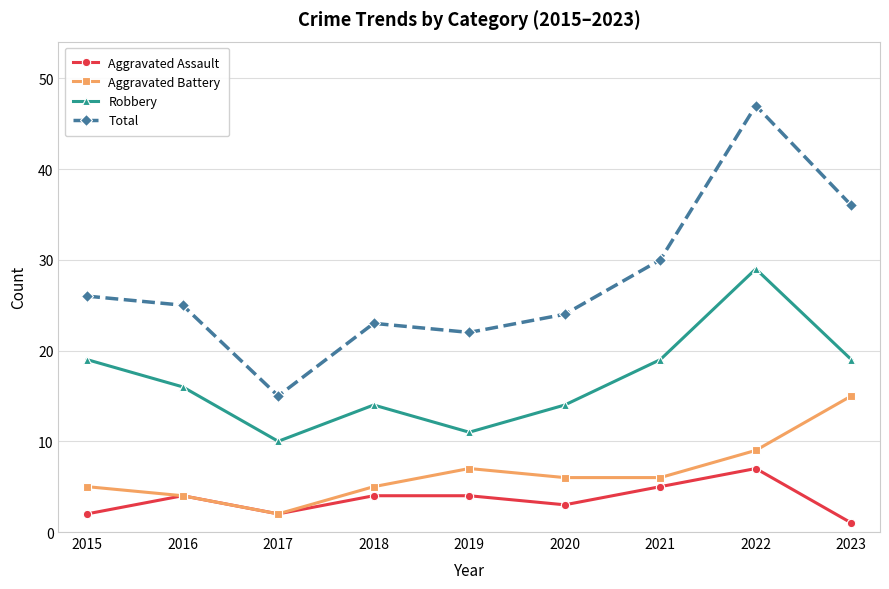

Between 2017 and 2019, which series saw the biggest shift?

Total